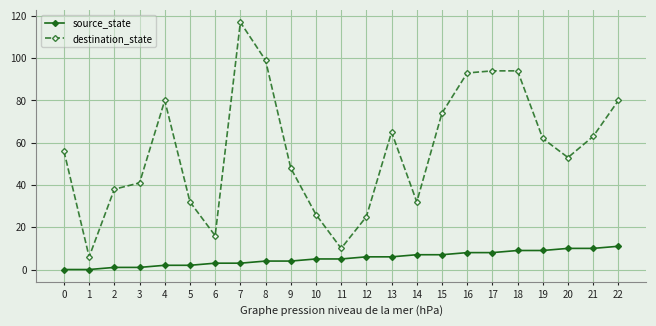

At which category does destination_state reach its first local valley?

1